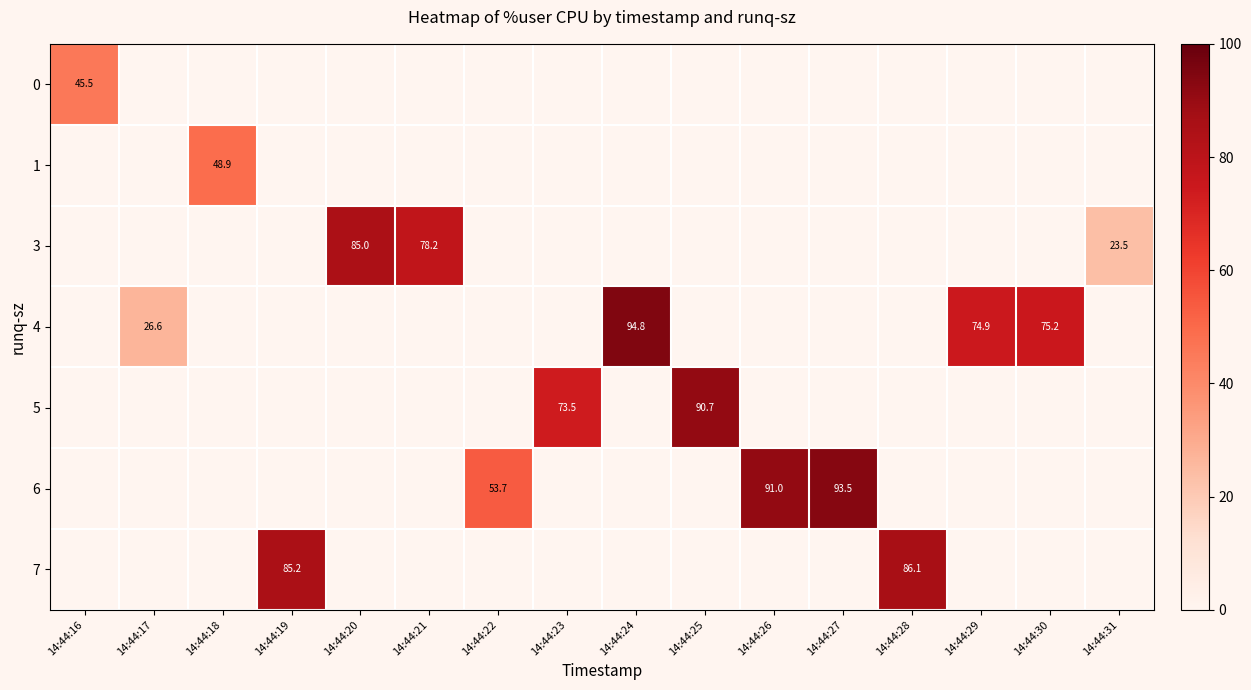

The value of row_4 at 14:44:30 is -31.8. True or false?

False